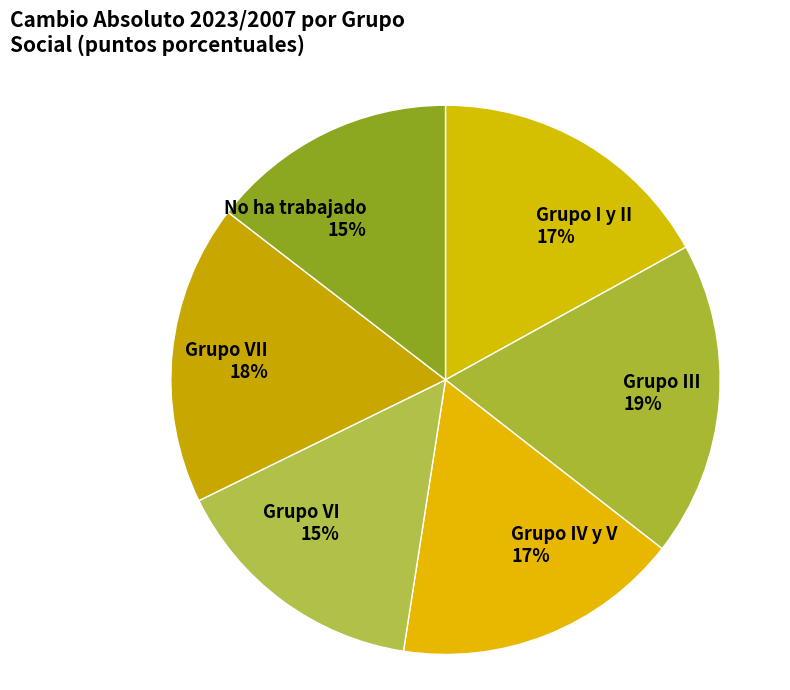

Does Grupo VI represent more than half of the total?

No